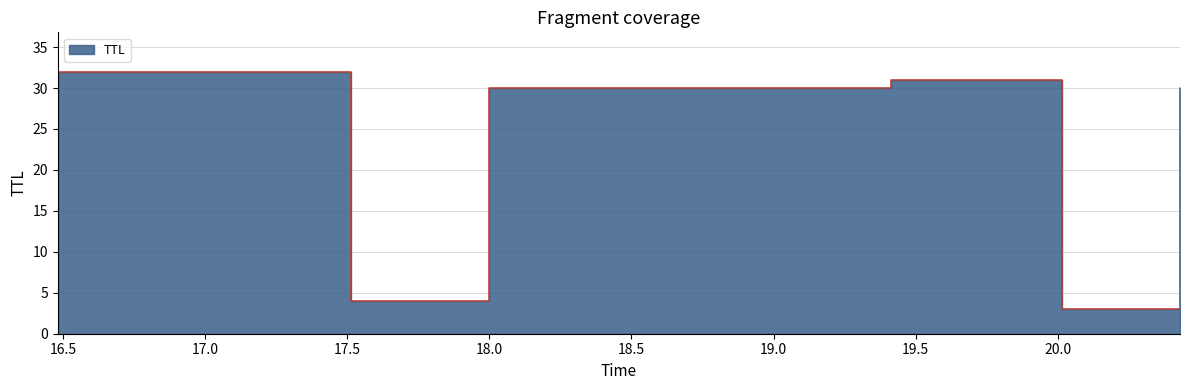

How many interior local peaks (higher than both neighbors) does the data have?

1